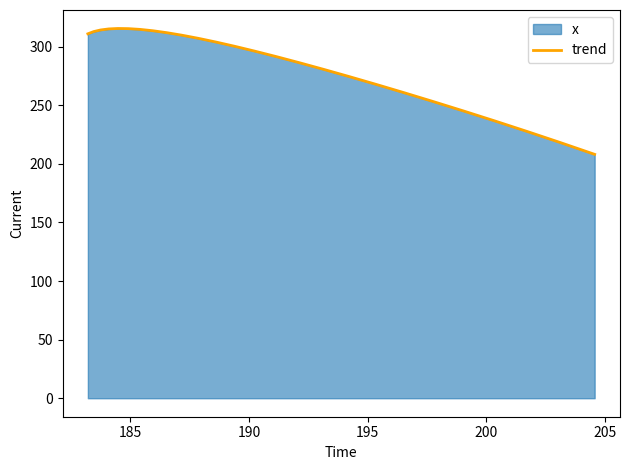

True or false: there are more than 0 points higher than both neighbors.

True